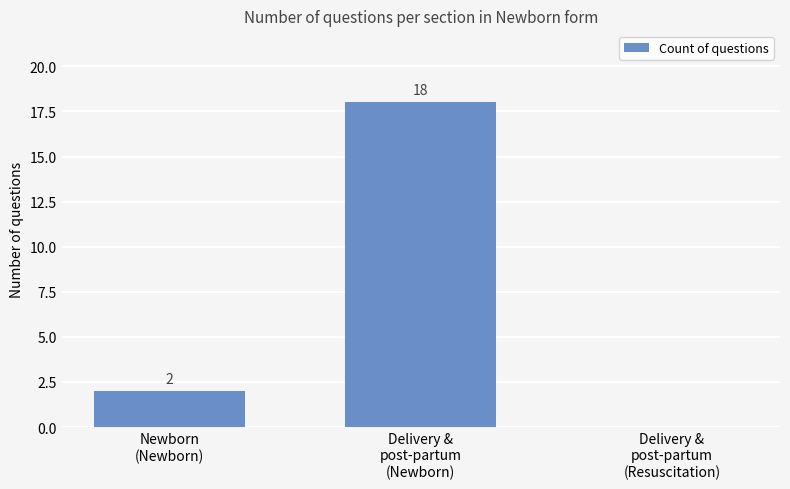

How many values are between 0 and 18?

3